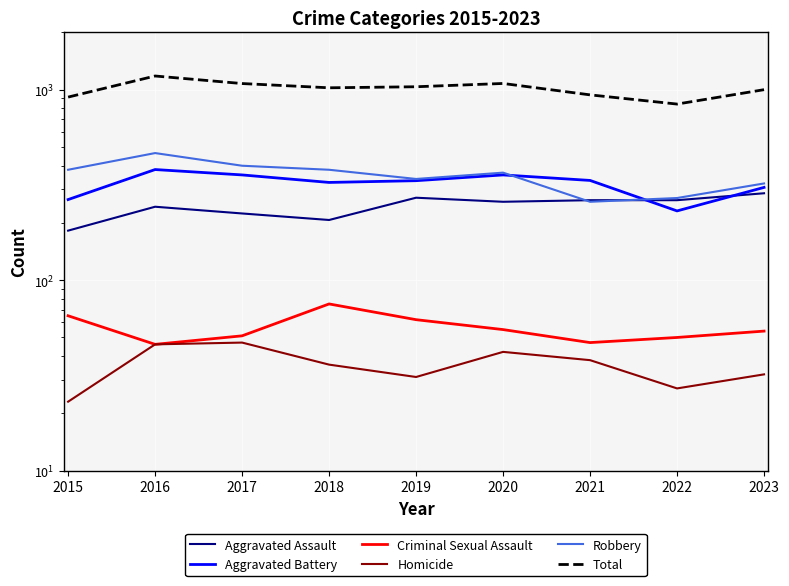

True or false: Total and Aggravated Battery cross at least once.

False